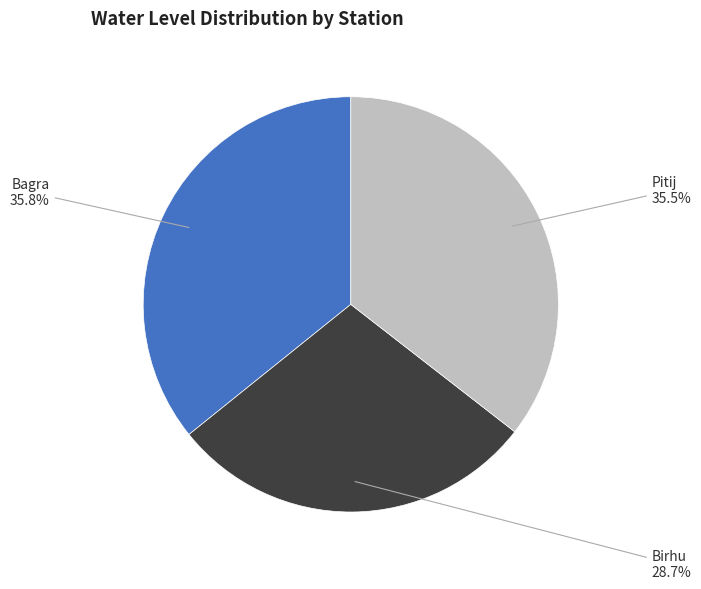

Which category has the smallest portion of the pie?

Birhu